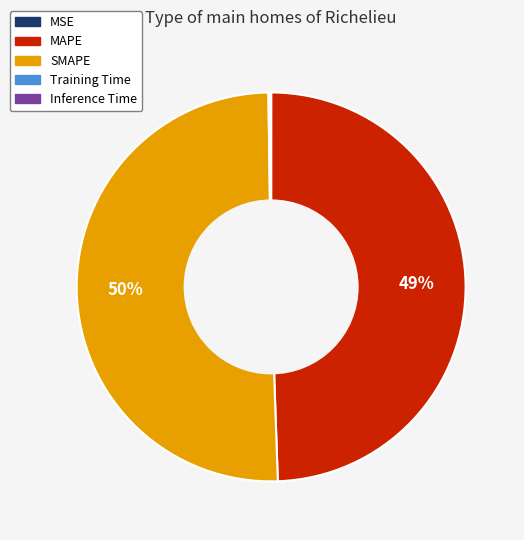

Is it true that MAPE is 61% of the pie?

False